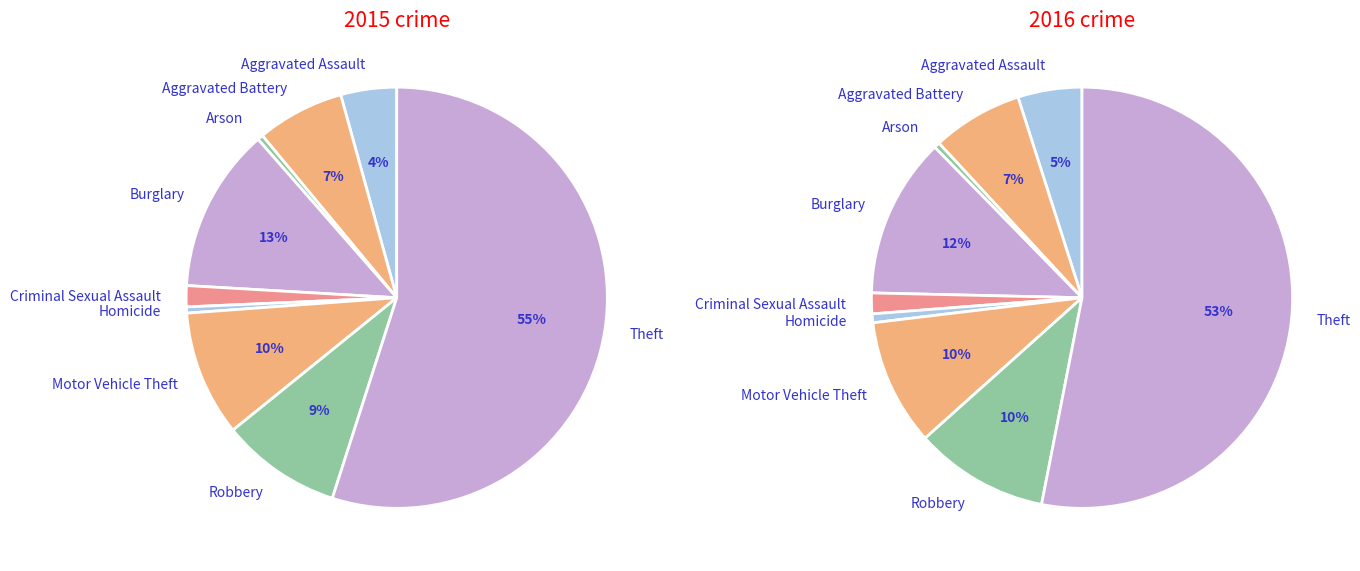

Is it true that Motor Vehicle Theft is 10% of the pie?

True